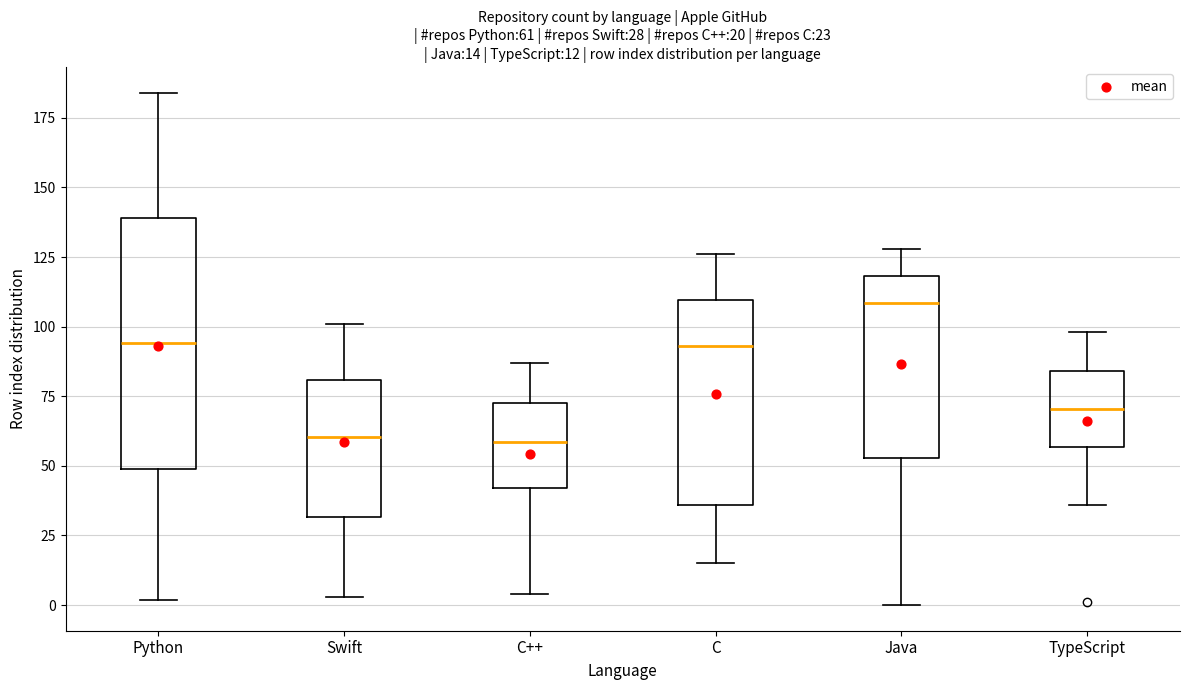

Which box is the tallest, from its lower edge to its upper edge?

Python